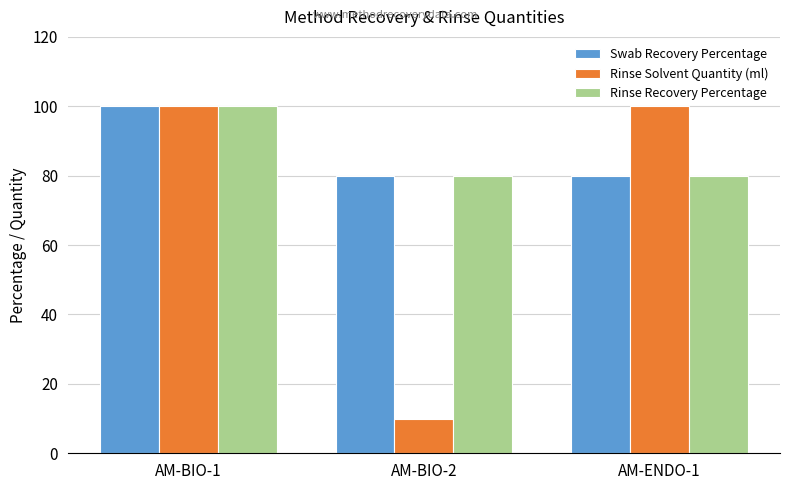

Read the Rinse Solvent Quantity (ml) value at AM-BIO-2, to the nearest 10.

10